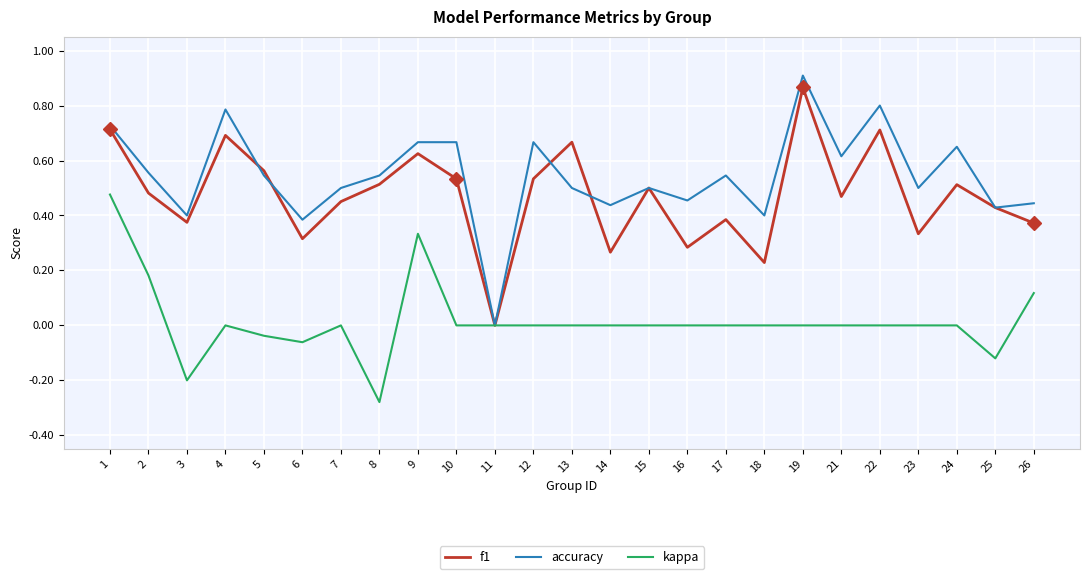

Count the number of categories in the chart.

25